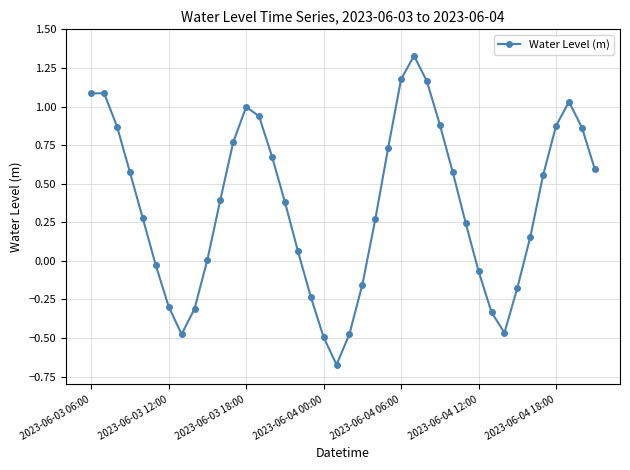

What is the average value?

0.4